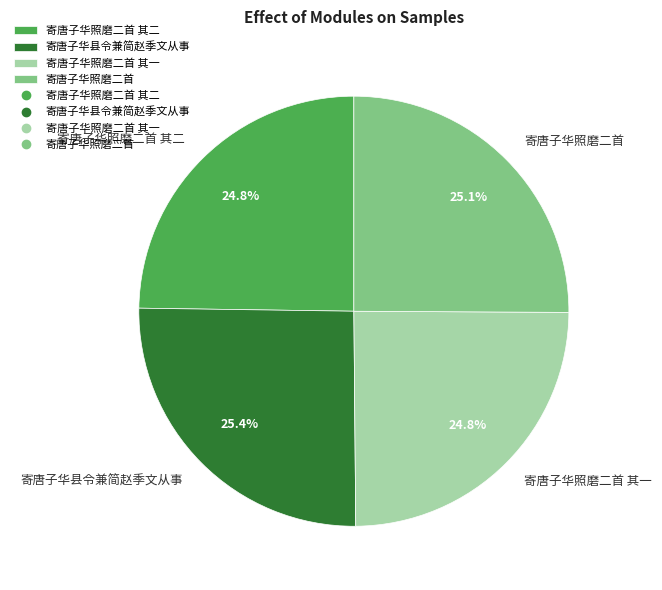

Is it true that 寄唐子华县令兼简赵季文从事 is 17% of the pie?

False